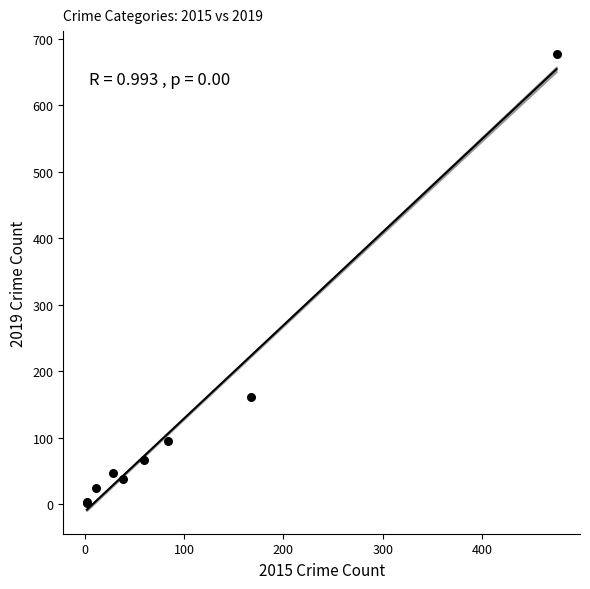

What Y value in the scatter plot is closest to 339?

162